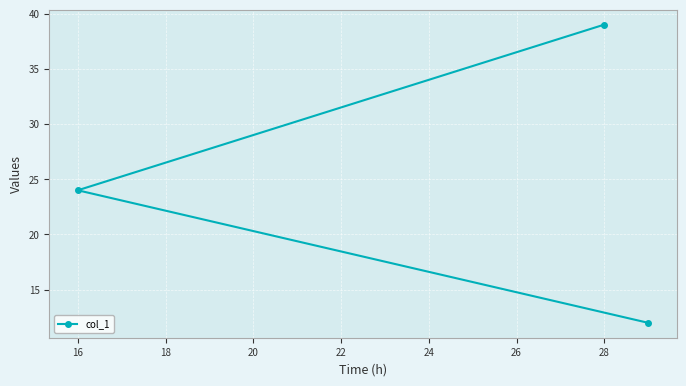

True or false: the data shows 22 at 28.

False